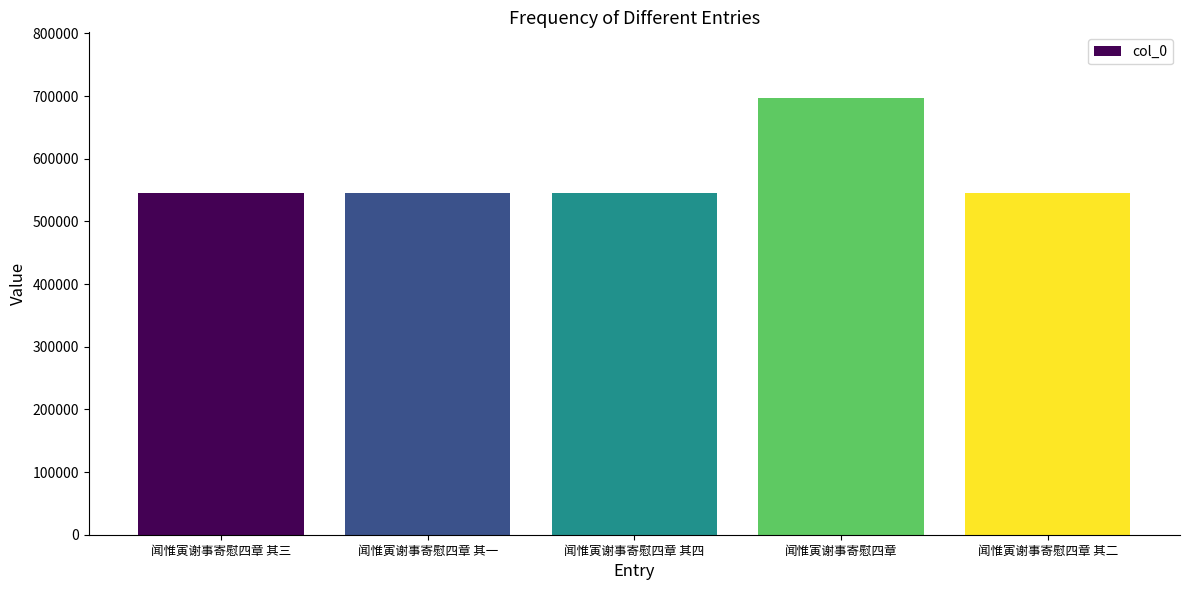

What is the change in value from 闻惟寅谢事寄慰四章 其三 to 闻惟寅谢事寄慰四章 其一?

-2